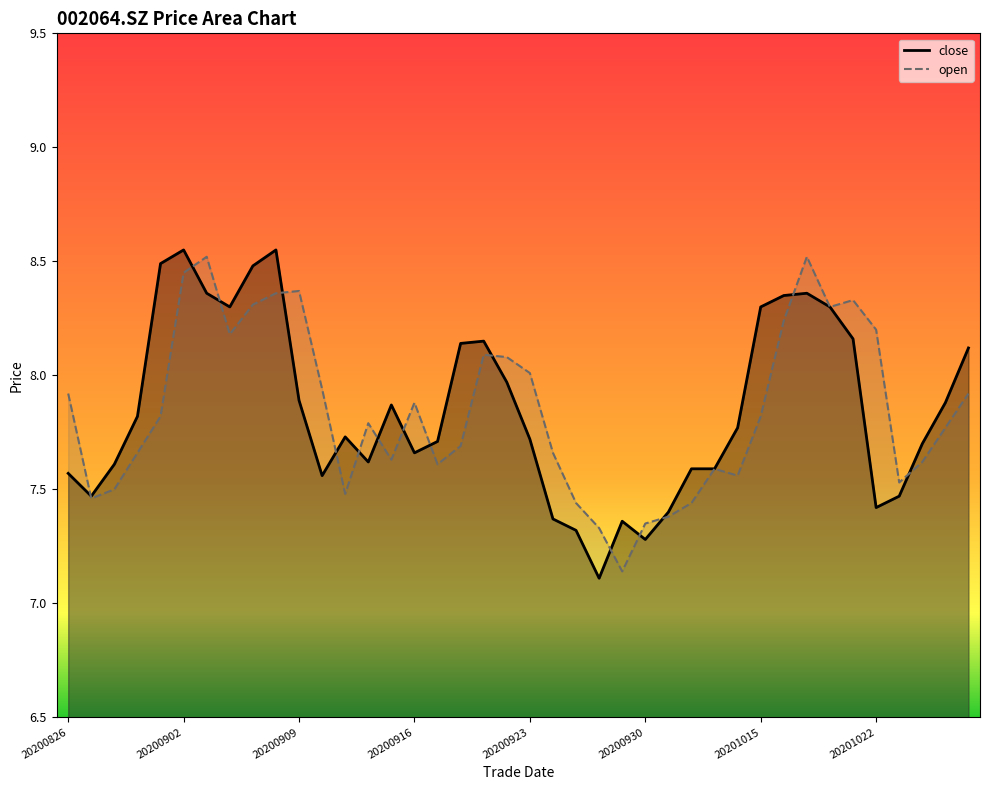

How many interior local valleys does the close series have?

8